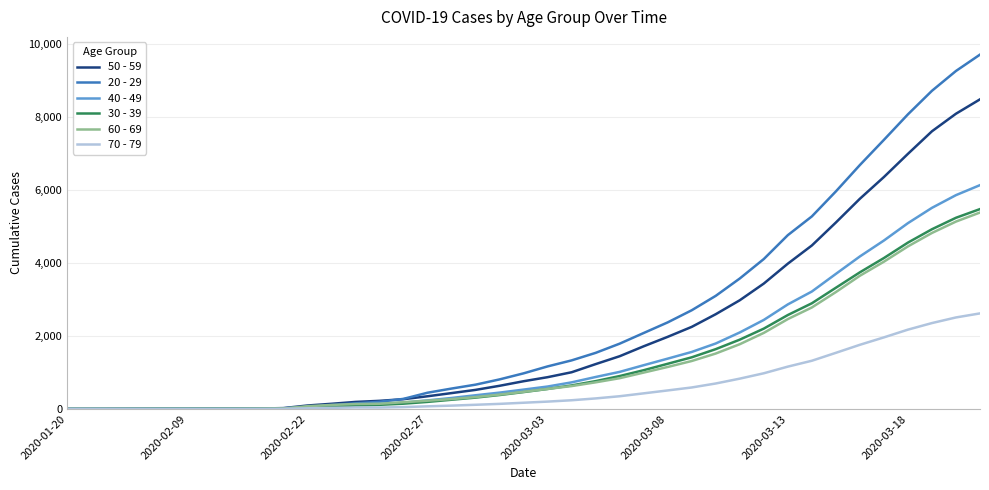

What is the greatest value displayed?

9705